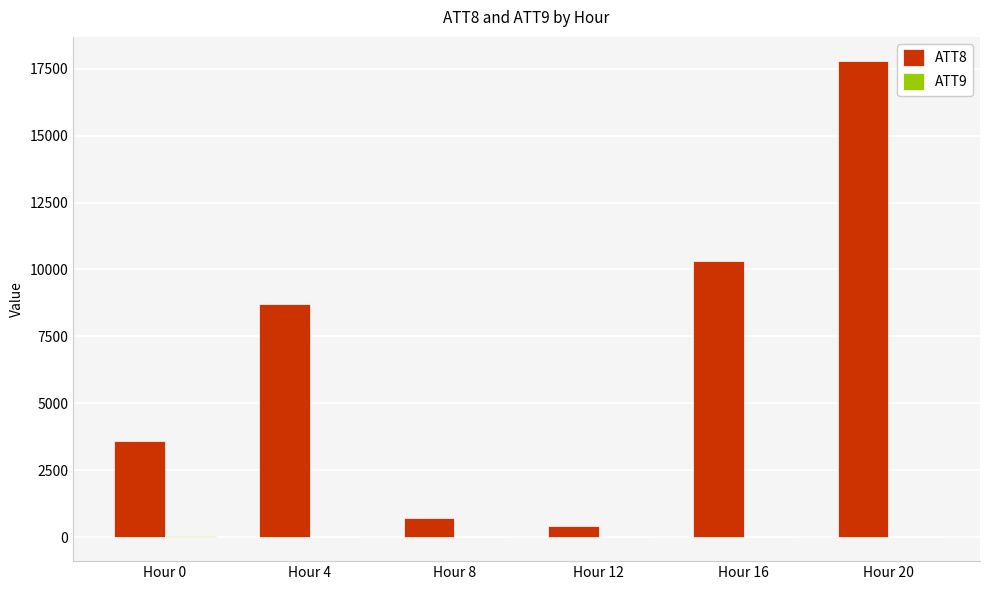

Between Hour 0 and Hour 16, which series saw the biggest shift?

ATT8